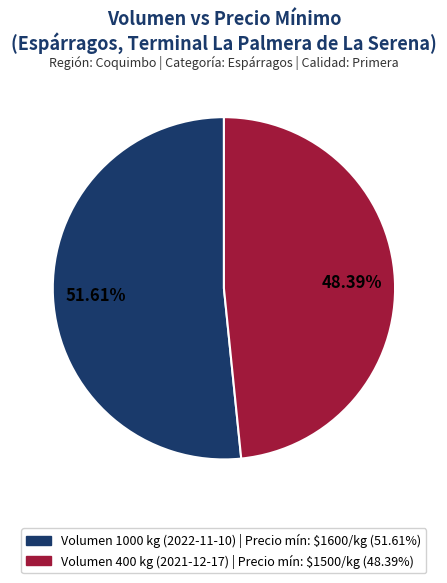

Does any single category account for the majority?

Yes